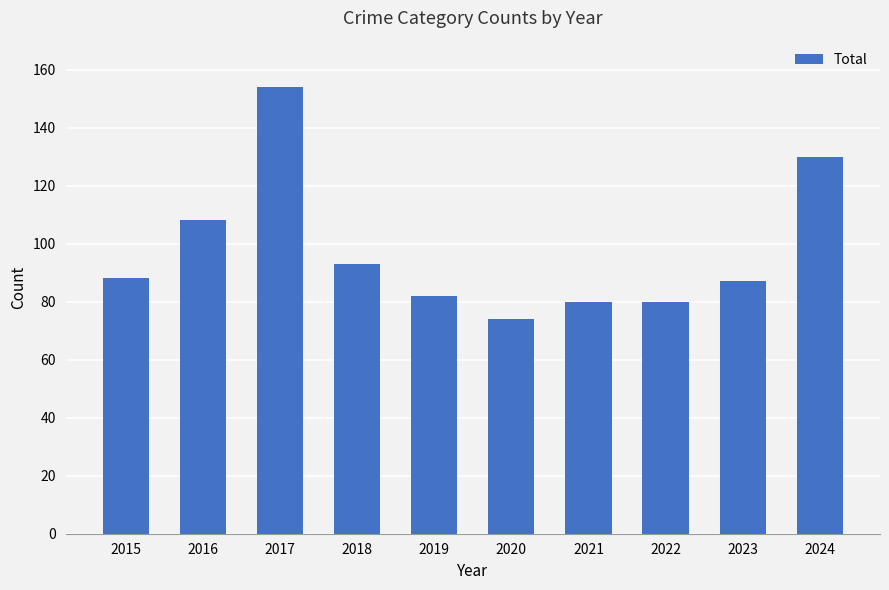

Read the value at 2023.

87